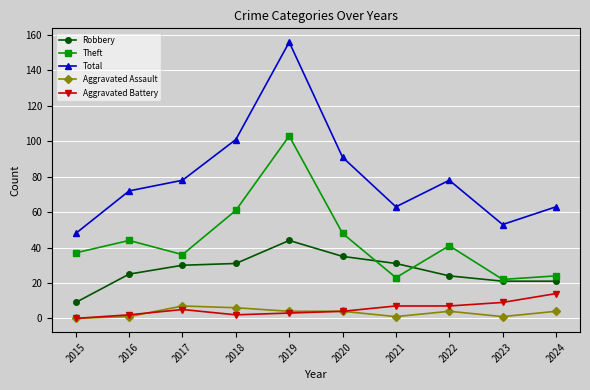

At which category is the sum across all series the highest?

2019